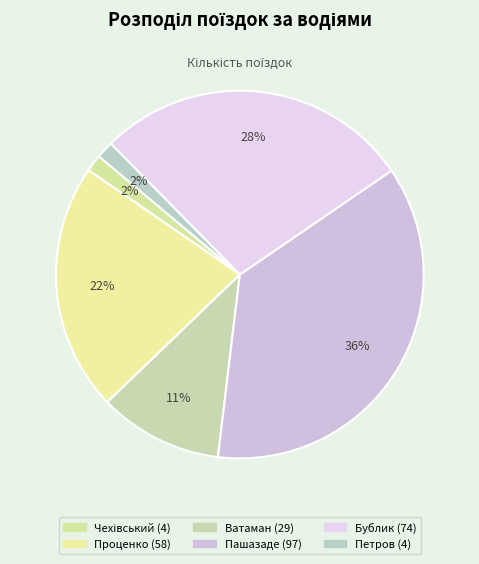

Combined, what portion of the pie is Бублик and Проценко?

49.6%